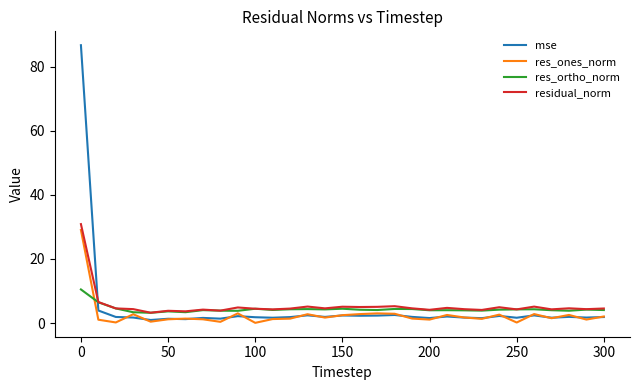

What is the greatest value displayed?

86.8